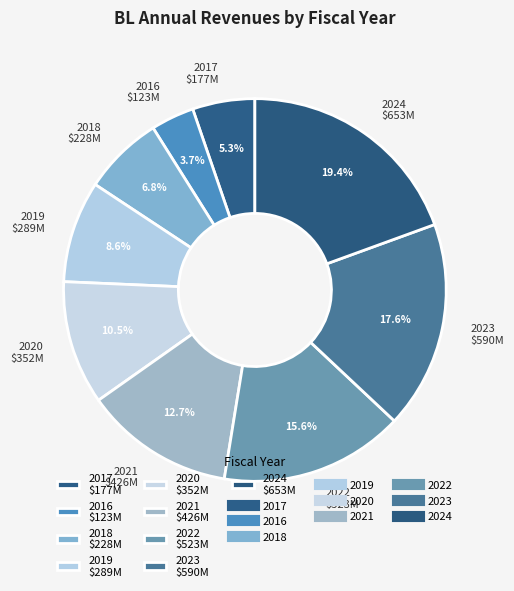

Combined, do 2021 and 2016 account for over 50%?

No